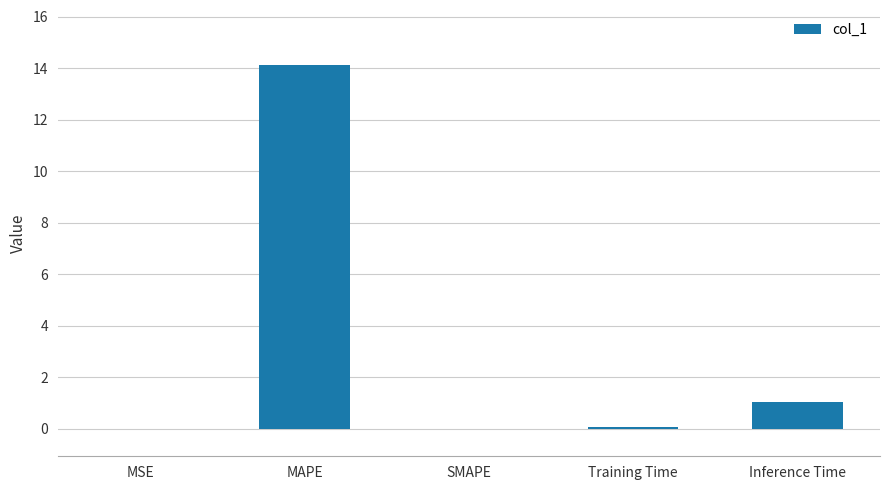

What is the sum of all values?

15.2